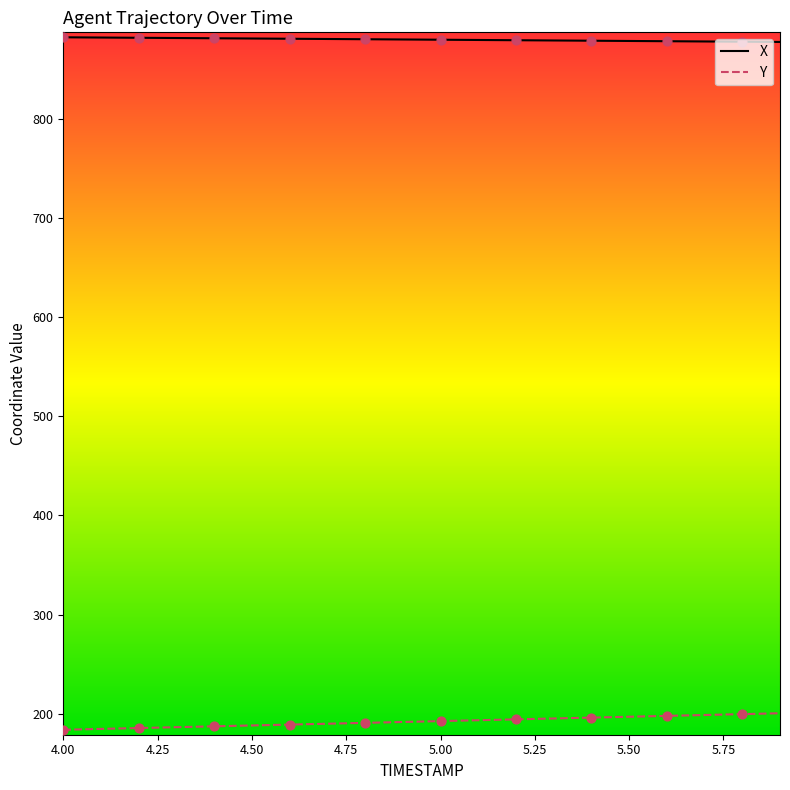

What are all the series names shown in the legend?

X, Y